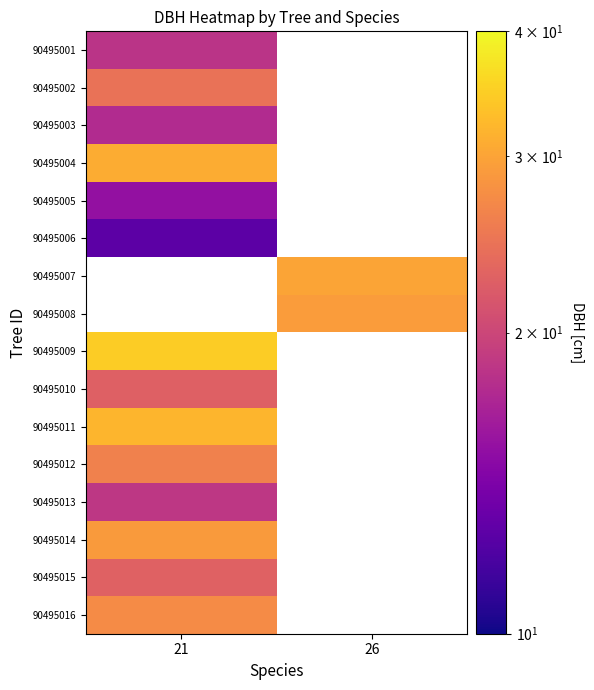

True or false: 90495013 has a value of 18.6 at 21.

True